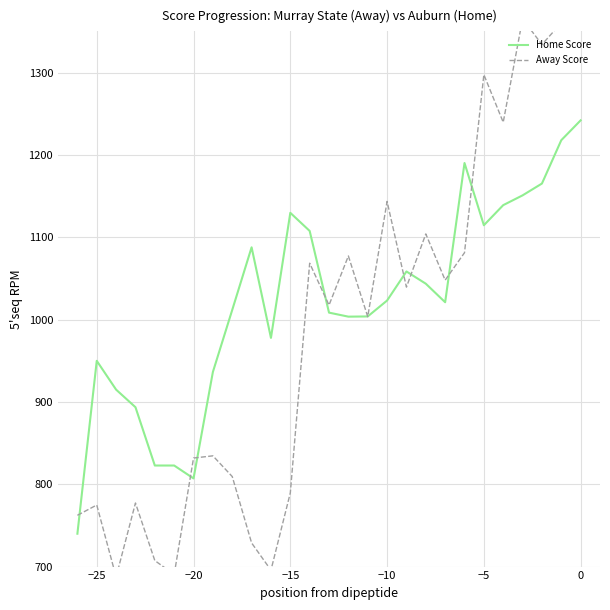

The value of Home Score at −25 is 192.3. True or false?

False